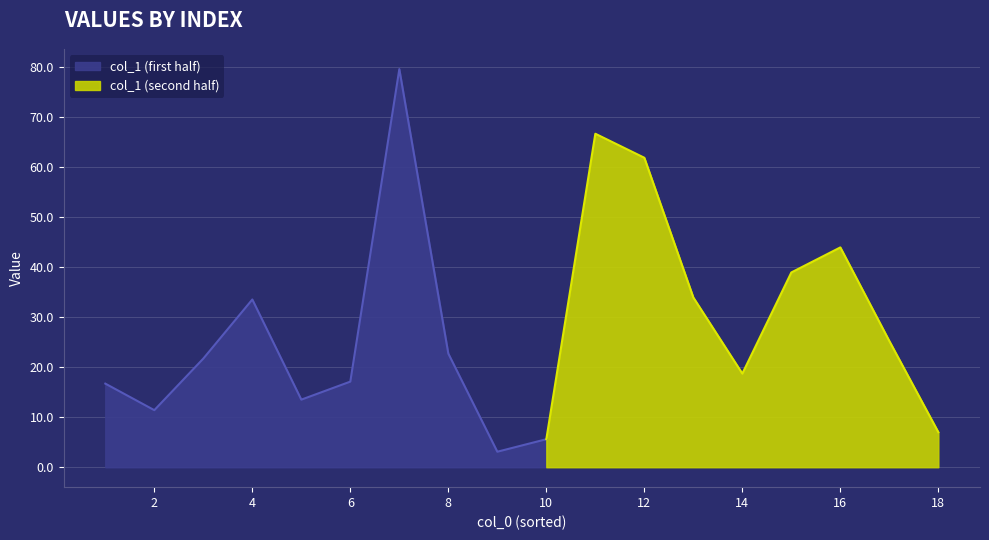

The col_1 (first half) series shows 11.4 at 2. True or false?

True